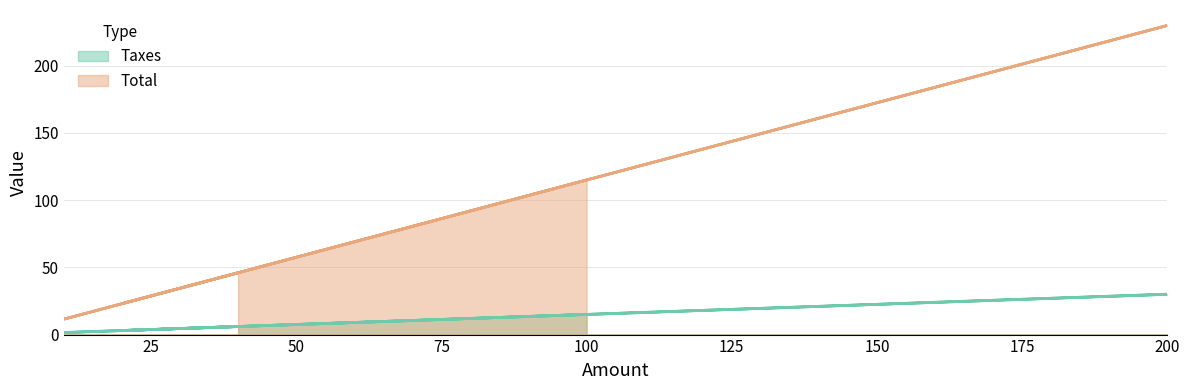

How many values in the Total series are below 46?

2